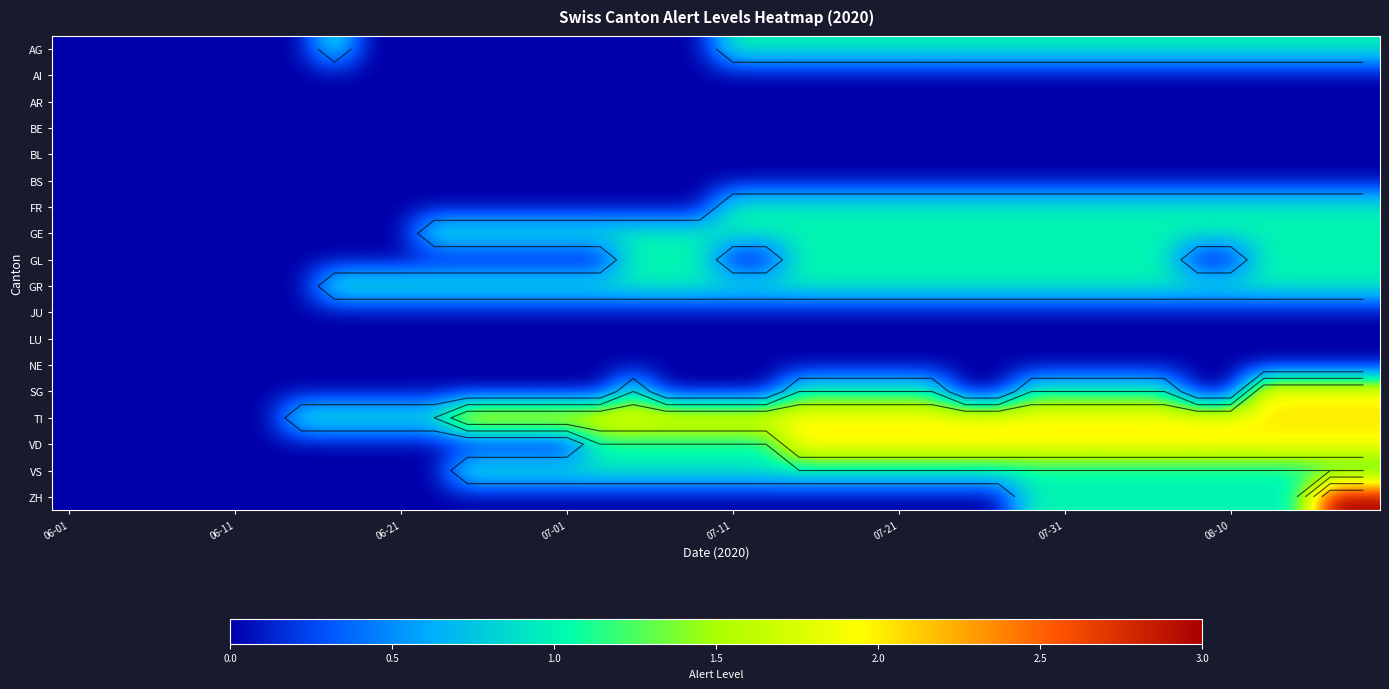

Rank the series by their maximum value, from highest to lowest.

ZH, SG, TI, VD, AG, FR, GE, GL, GR, VS, AI, AR, BE, BL, BS, JU, LU, NE